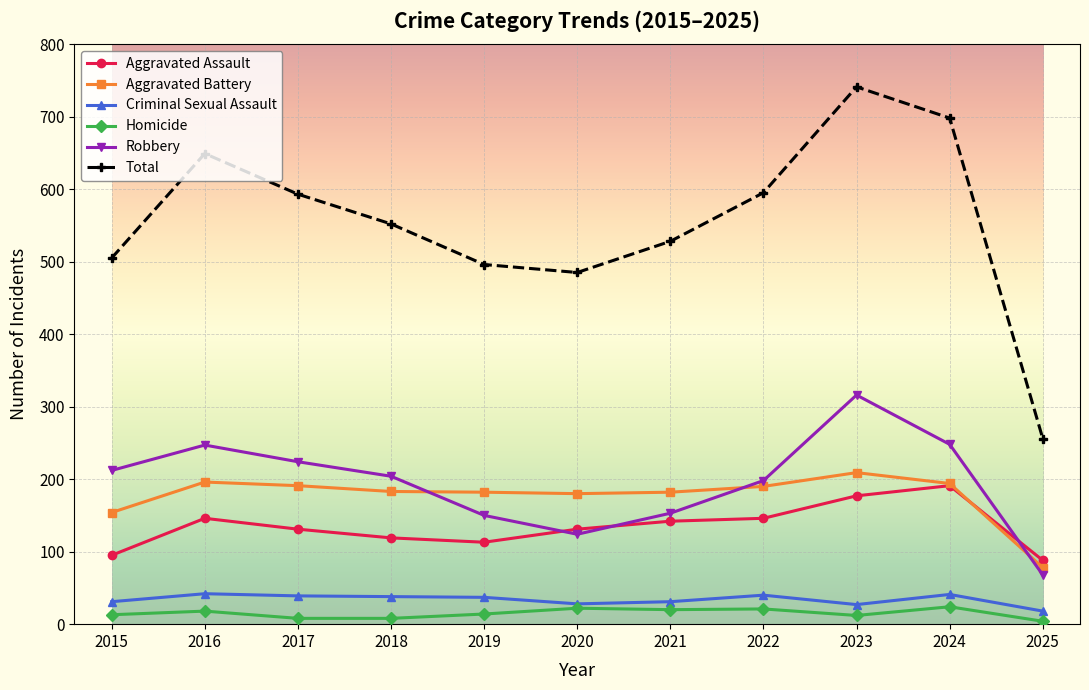

What is the total value across all series at 2016?

1298